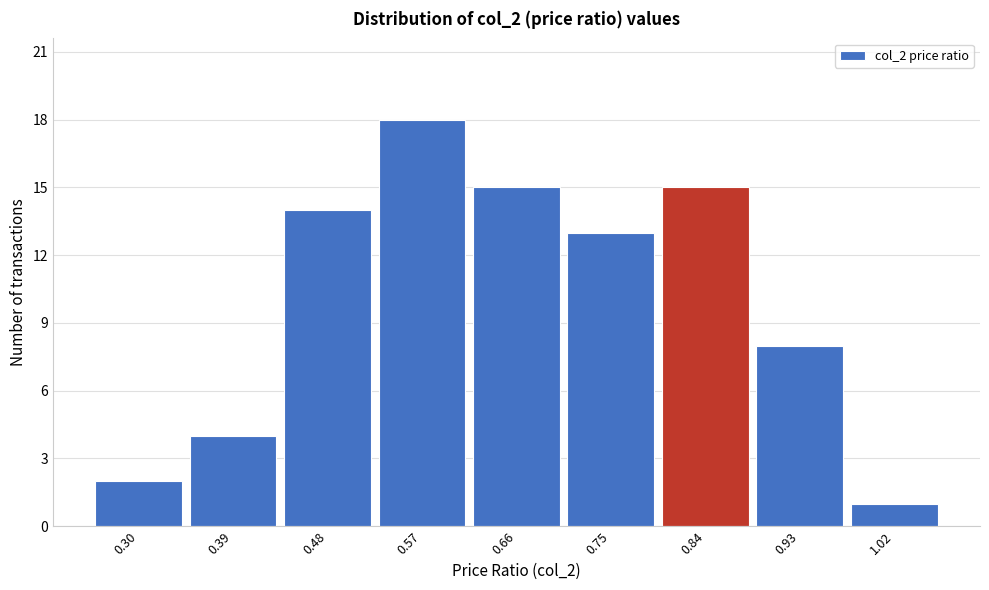

Reading right to left, what are all the values shown in this chart?

1	8	15	13	15	18	14	4	2